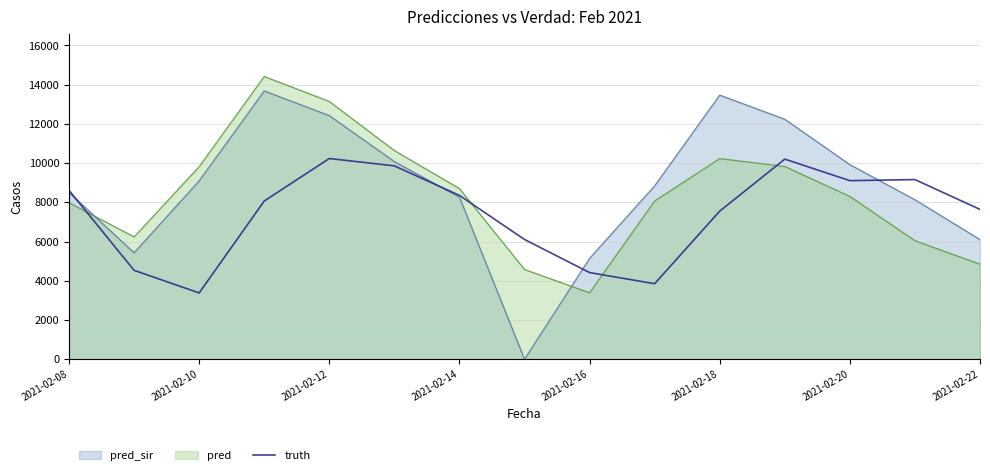

Rank the series at 2021-02-20 from highest to lowest value.

pred_sir, truth, pred